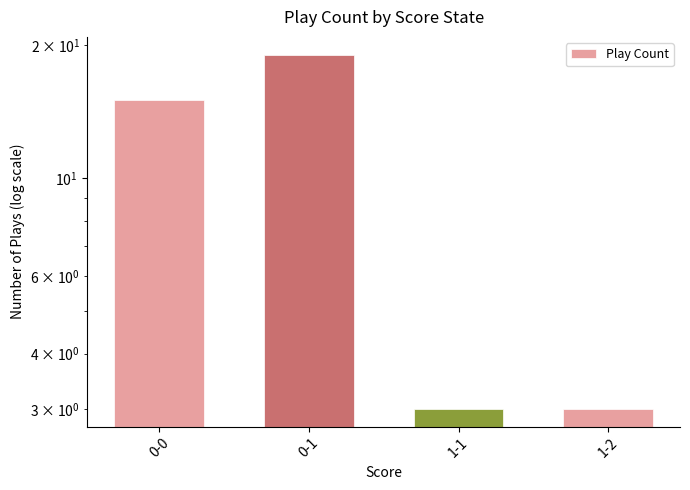

List the labels in order of value, smallest first.

1-1, 1-2, 0-0, 0-1